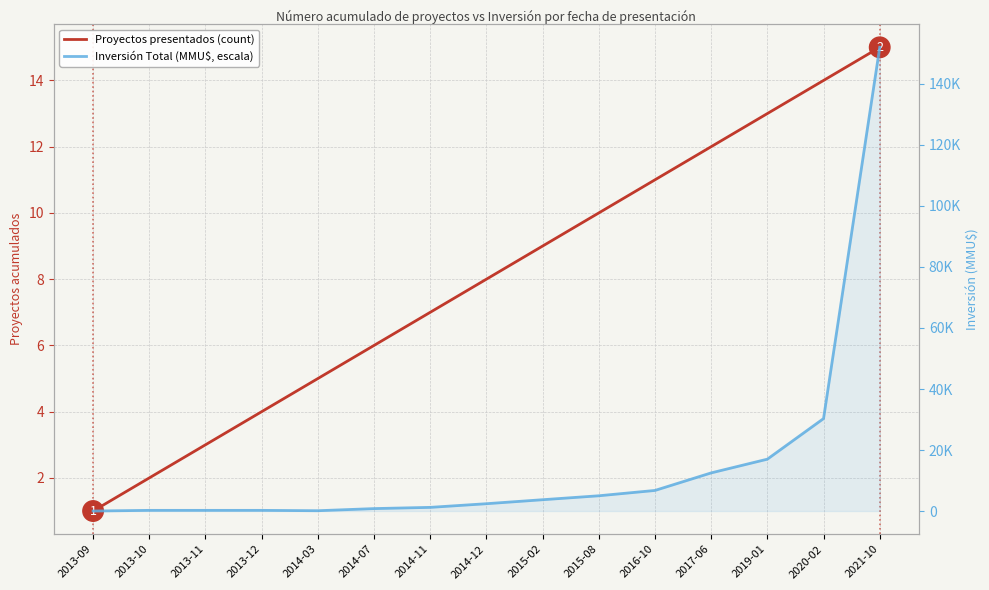

How many intersections are there between Inversión Total (MMU$, escala) and Proyectos presentados (count)?

1